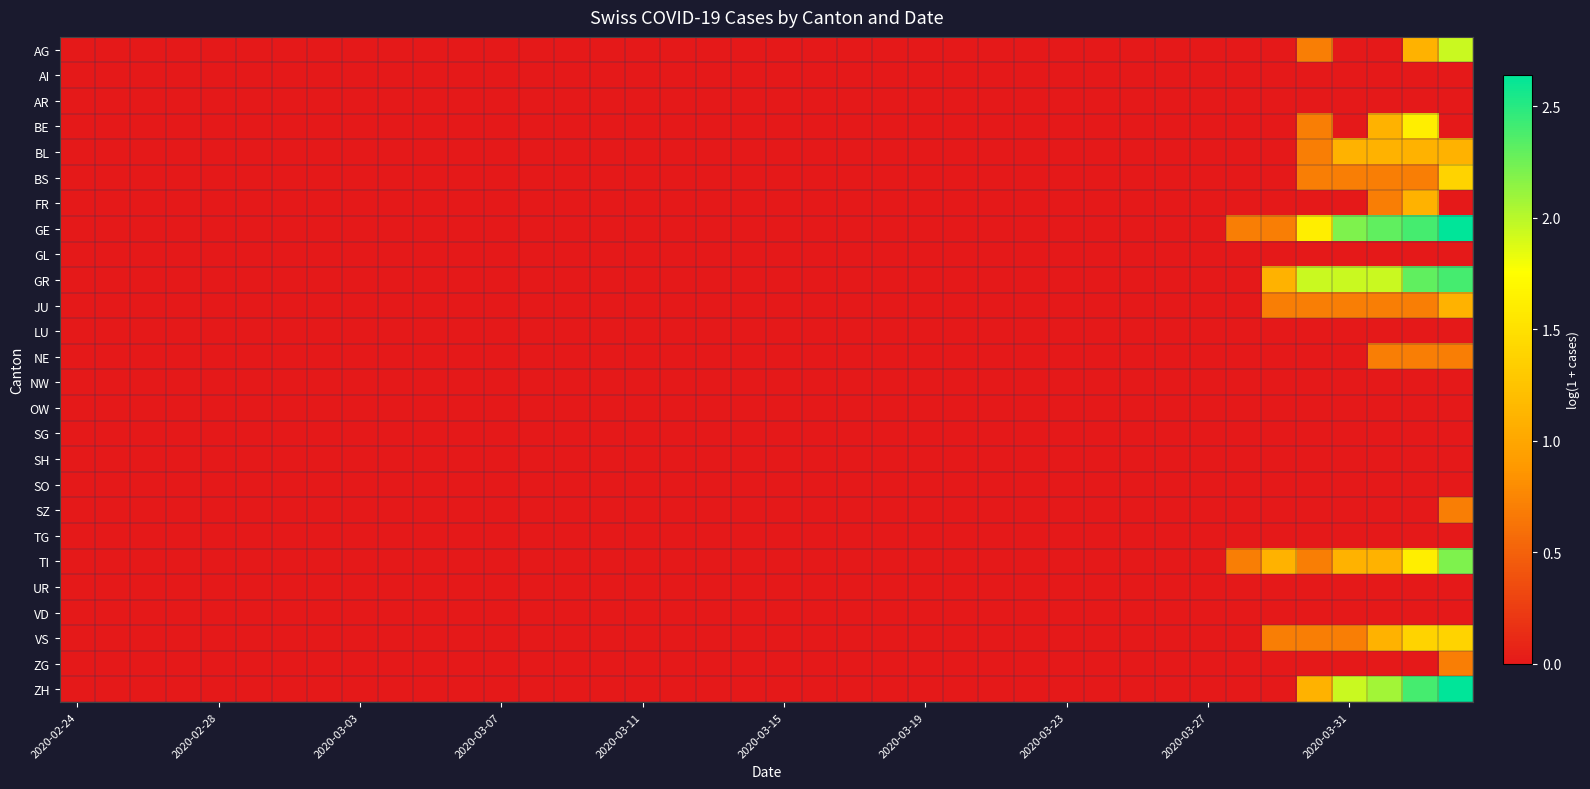

Which series has the largest total across all categories?

GE